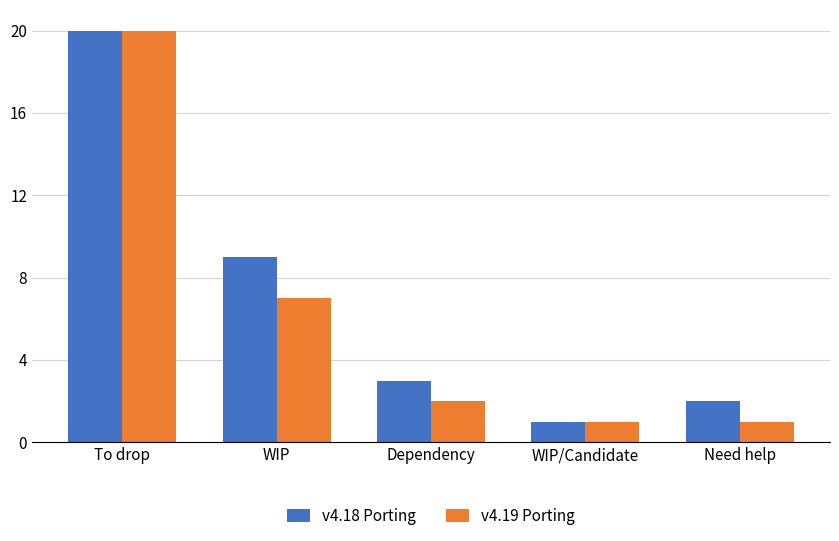

Which series changed the most between WIP and Need help?

v4.18 Porting